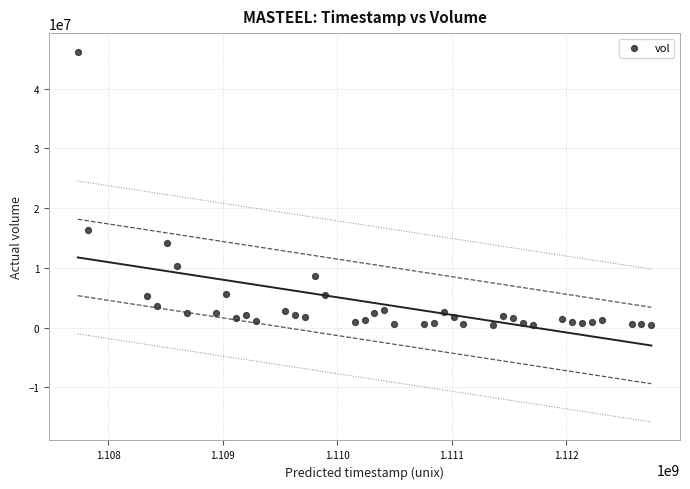

What is the range of Y values (max minus min)?

45818045